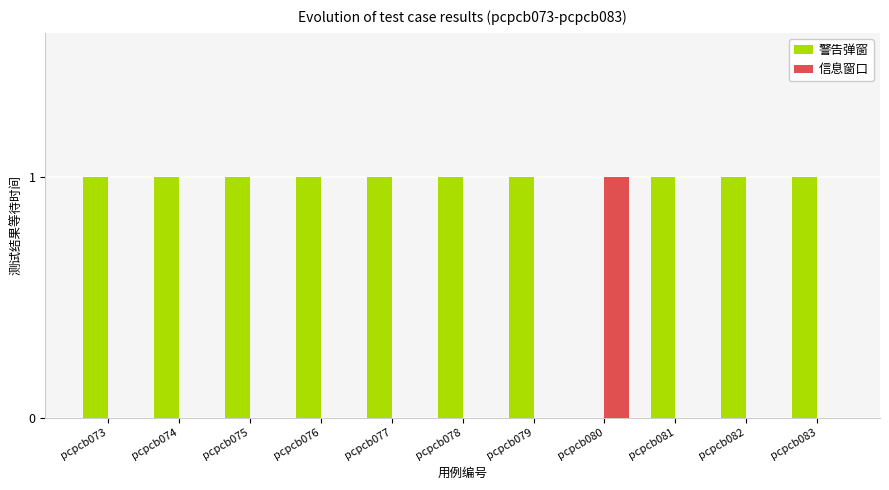

The 警告弹窗 series shows 2 at pcpcb083. True or false?

False